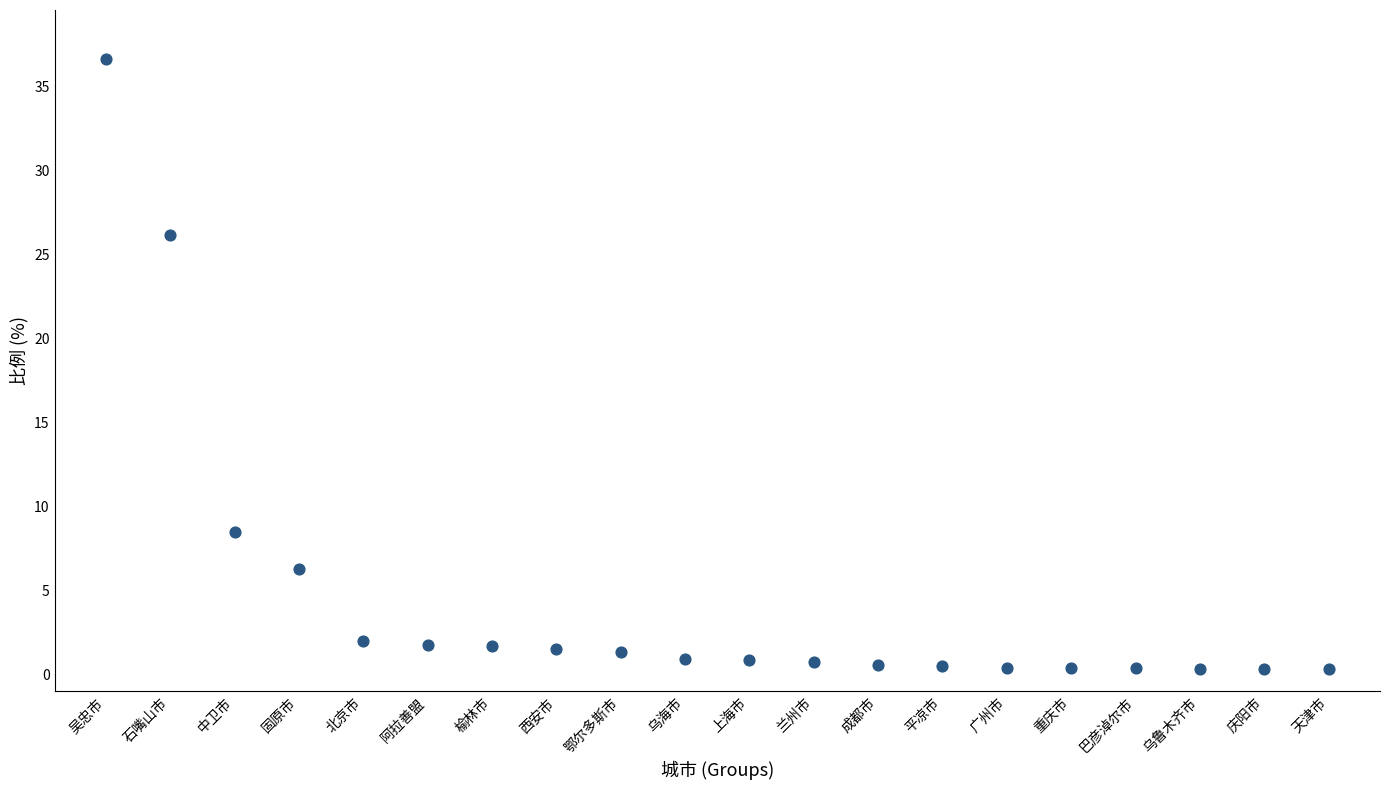

What Y value in the scatter plot is closest to 18?

26.2